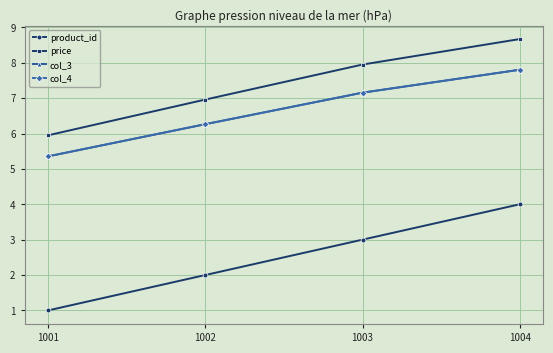

Does the chart have visible grid lines?

Yes